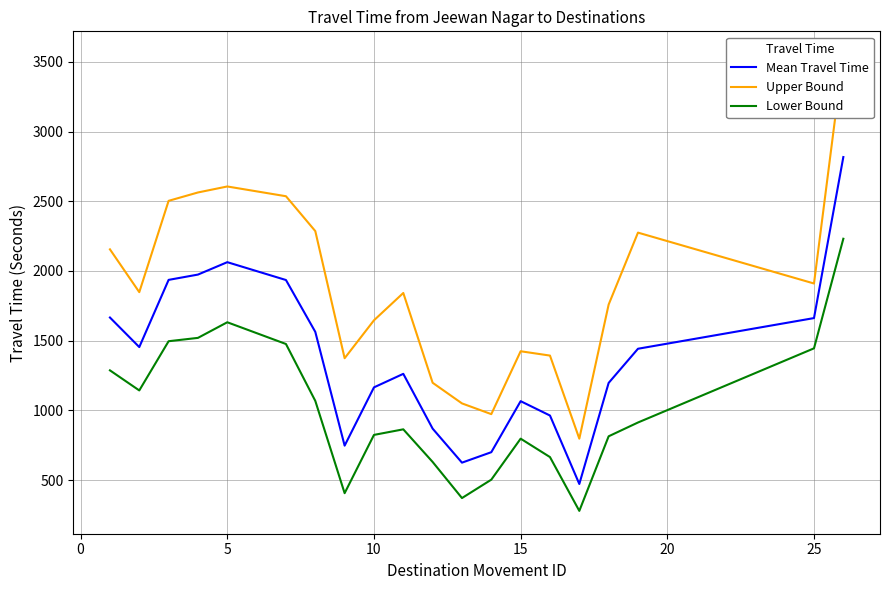

Count the number of data series in this chart.

3